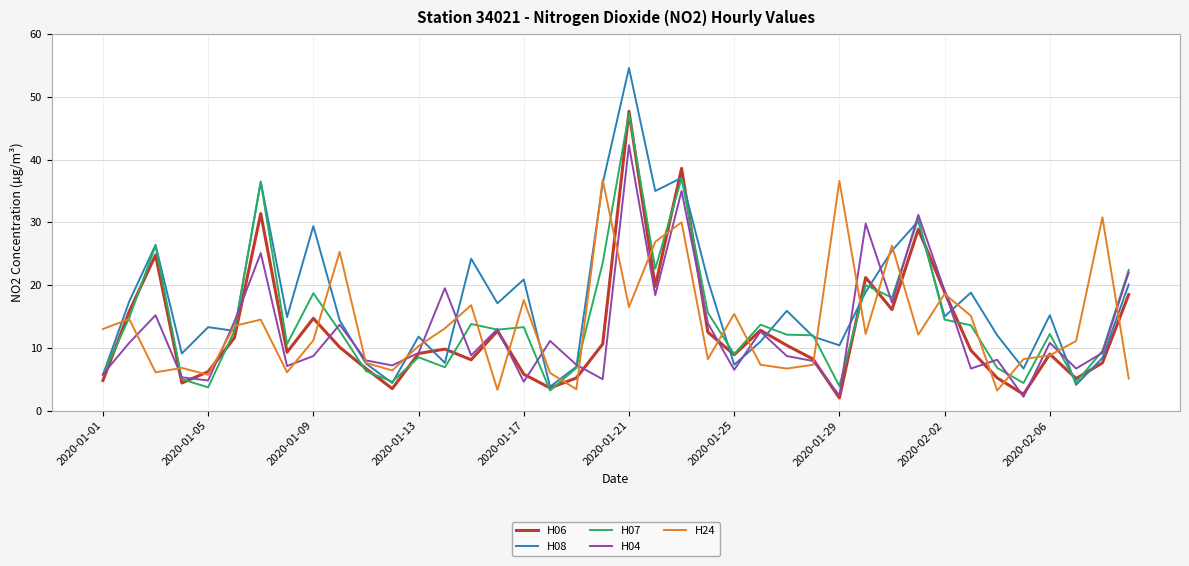

Which series has the largest range (max minus min)?

H08